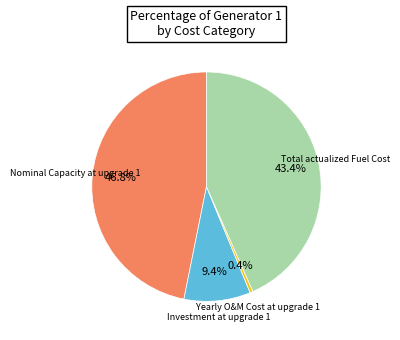

Approximately how many times larger is the value at Total actualized Fuel Cost compared to Investment at upgrade 1?

4.6